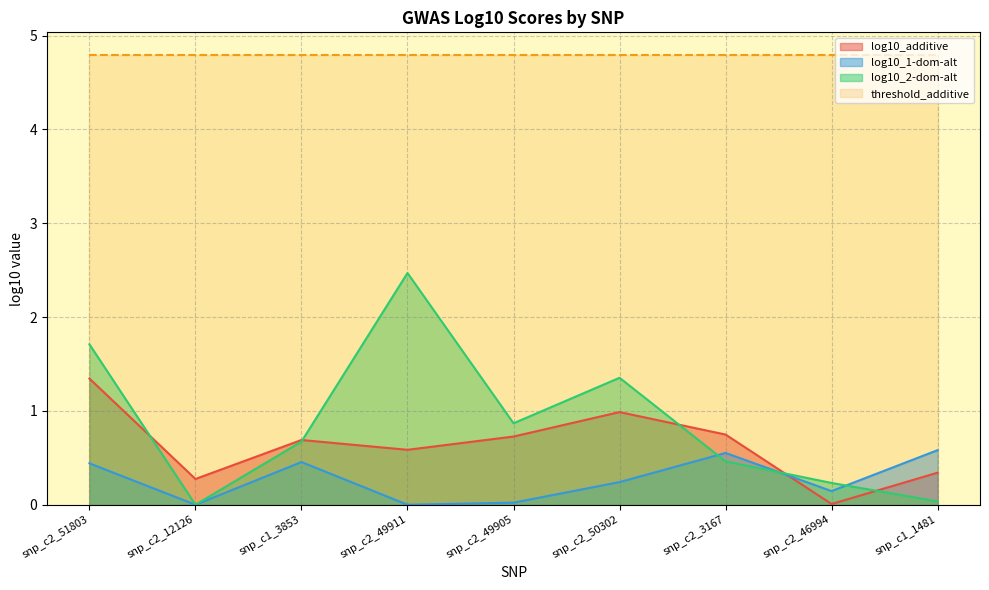

What is the sum of all log10_2-dom-alt values?

7.8